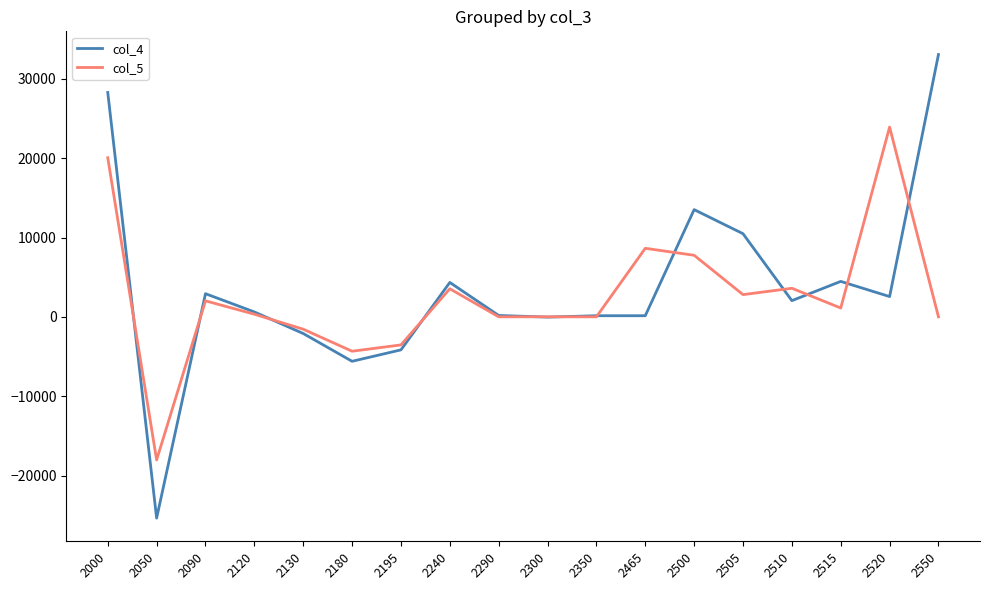

At which category does the chart reach its minimum across all series?

2050